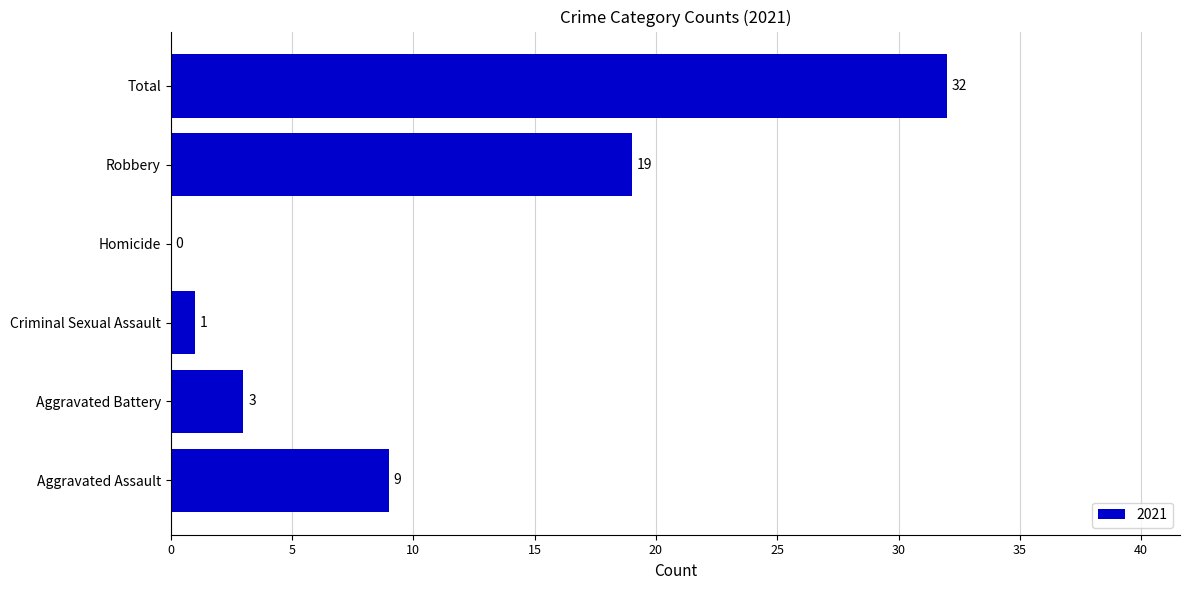

What is the sum of the values at Homicide and Robbery?

19